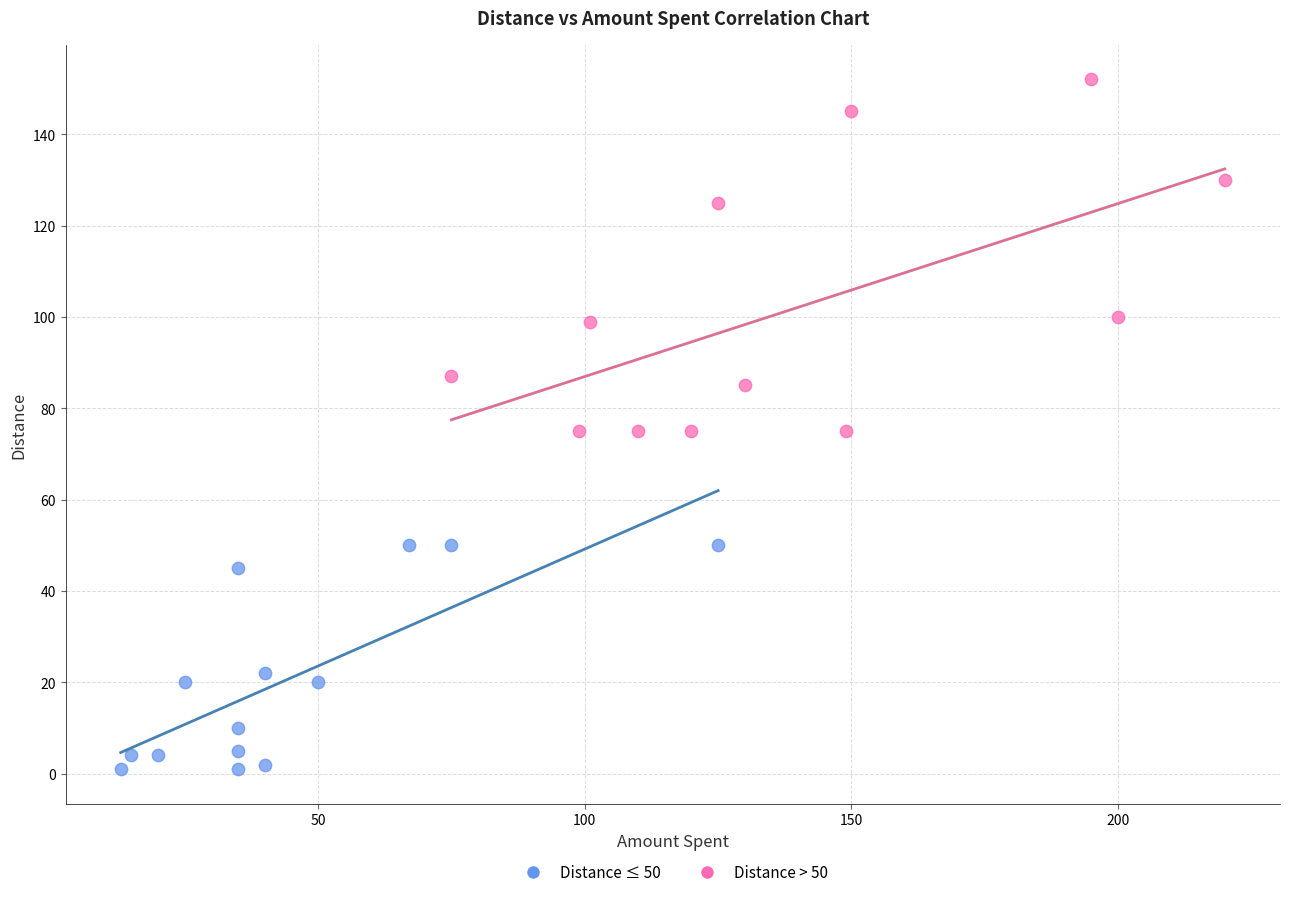

Which series has the largest Y range (max minus min)?

Distance > 50